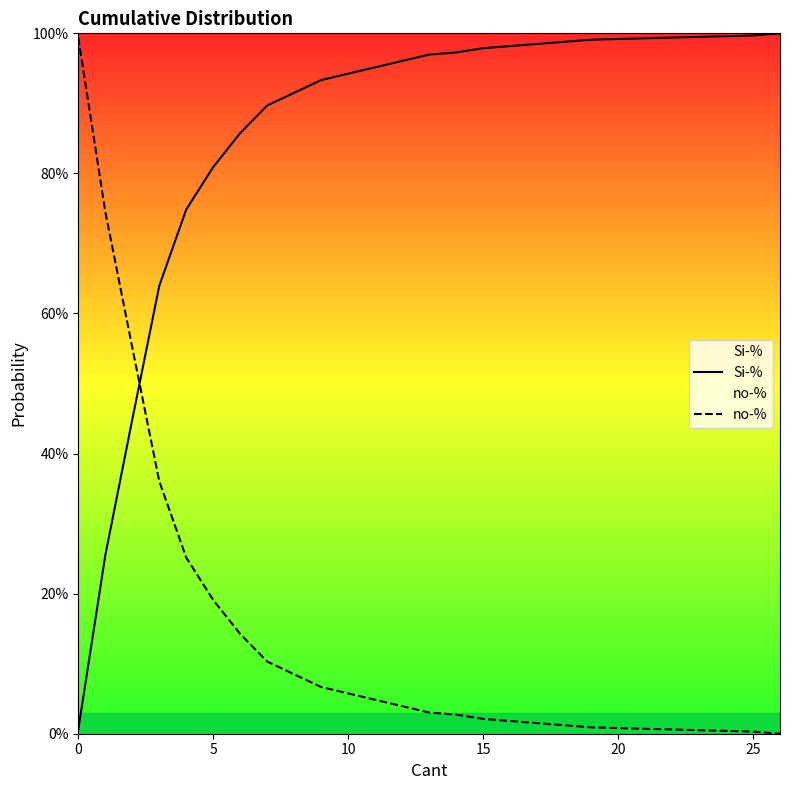

Which series changed the most between 25 and 30?

no-%